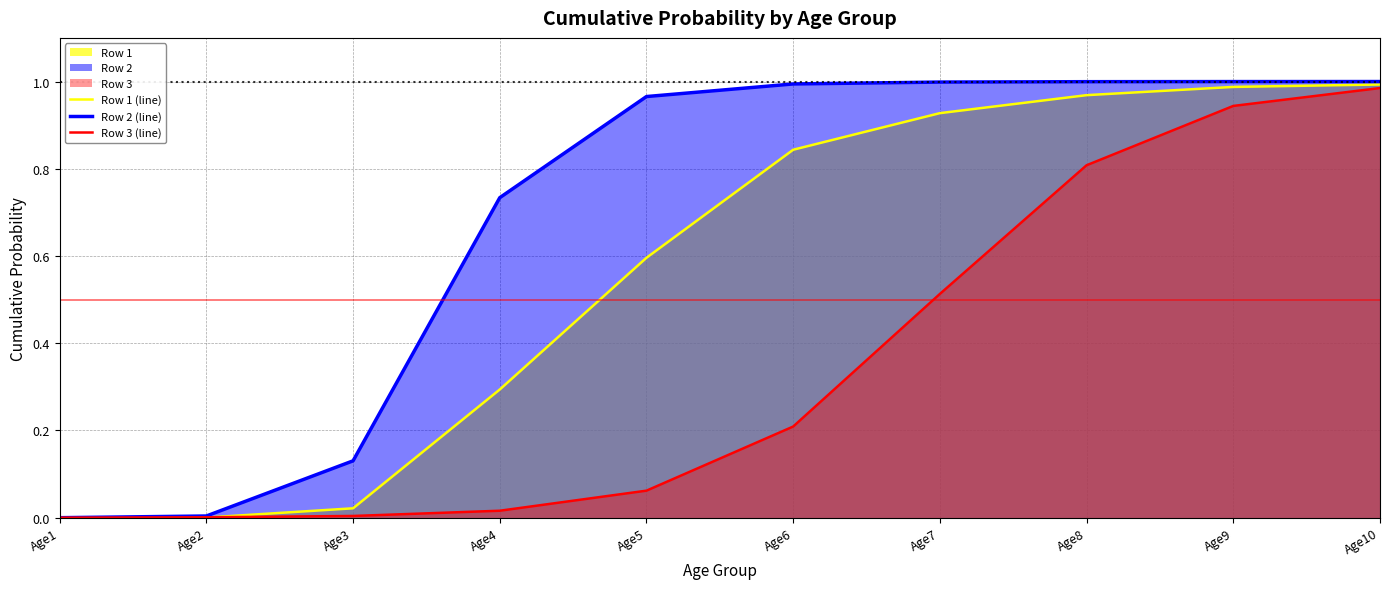

Is it true that Row 3 (line) equals 0.0 at Age3?

False